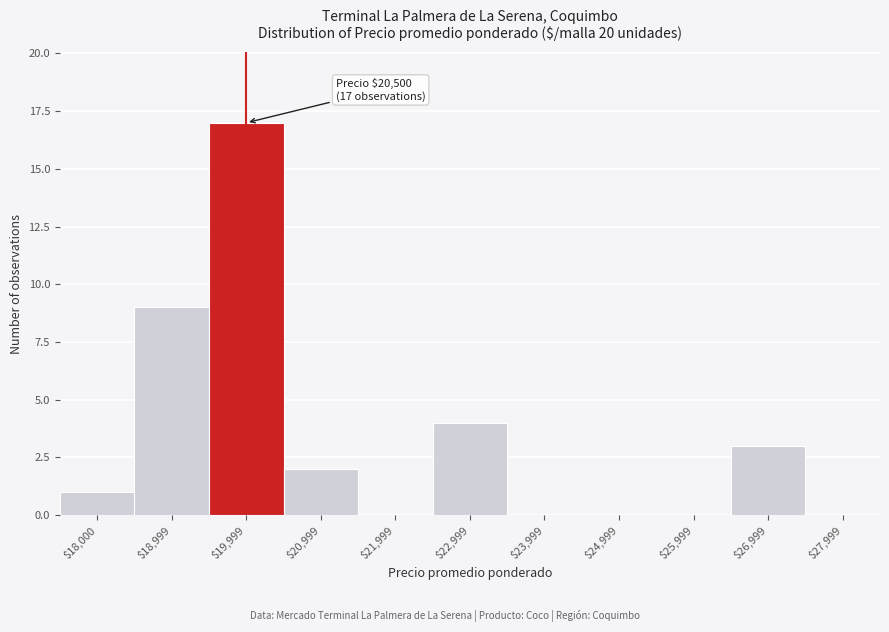

True or false: the data shows 7 at $22,999.

False